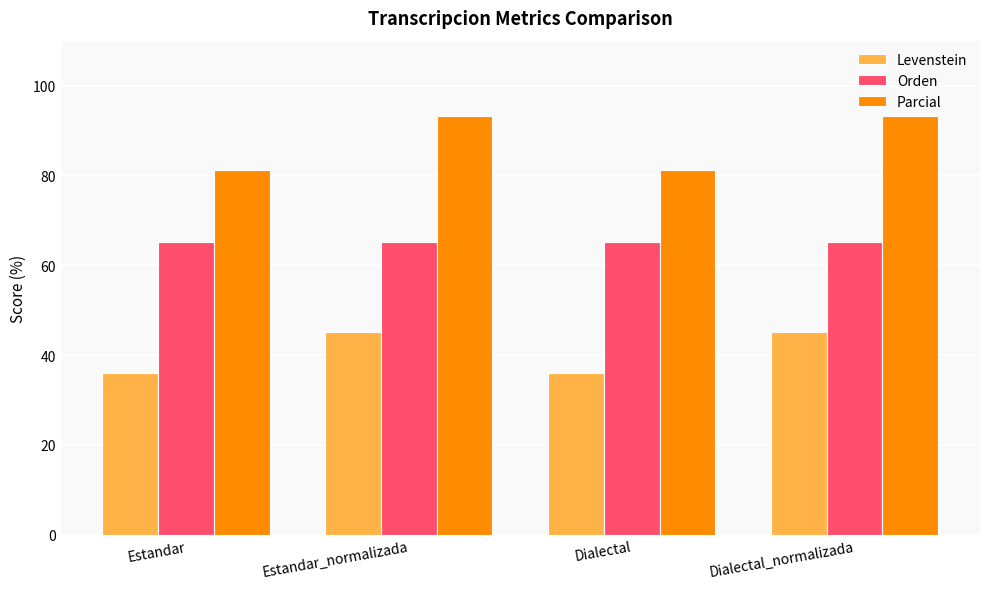

What is the difference between the maximum and minimum values in the Levenstein series?

9.3